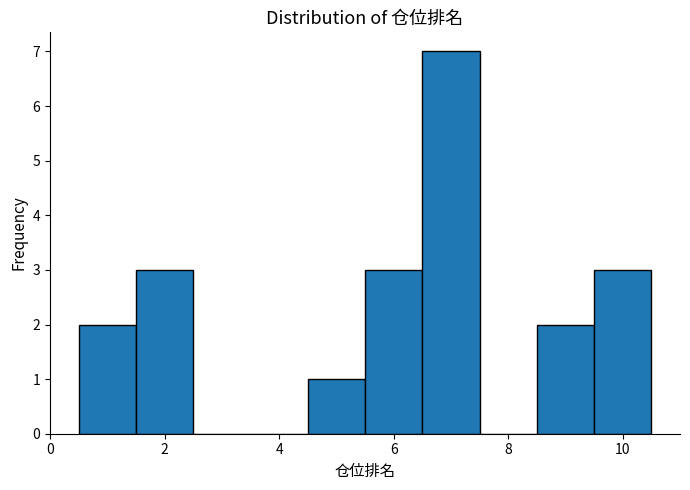

Over which range of the x-axis is the bar tallest?

6.5 to 7.5